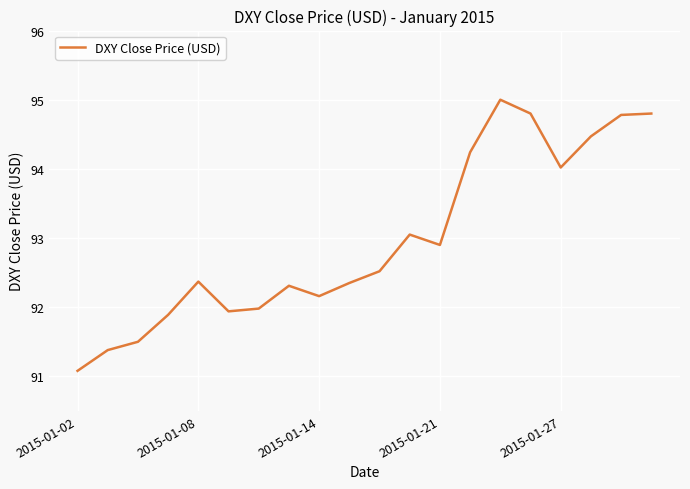

What is the greatest value displayed?

95.0